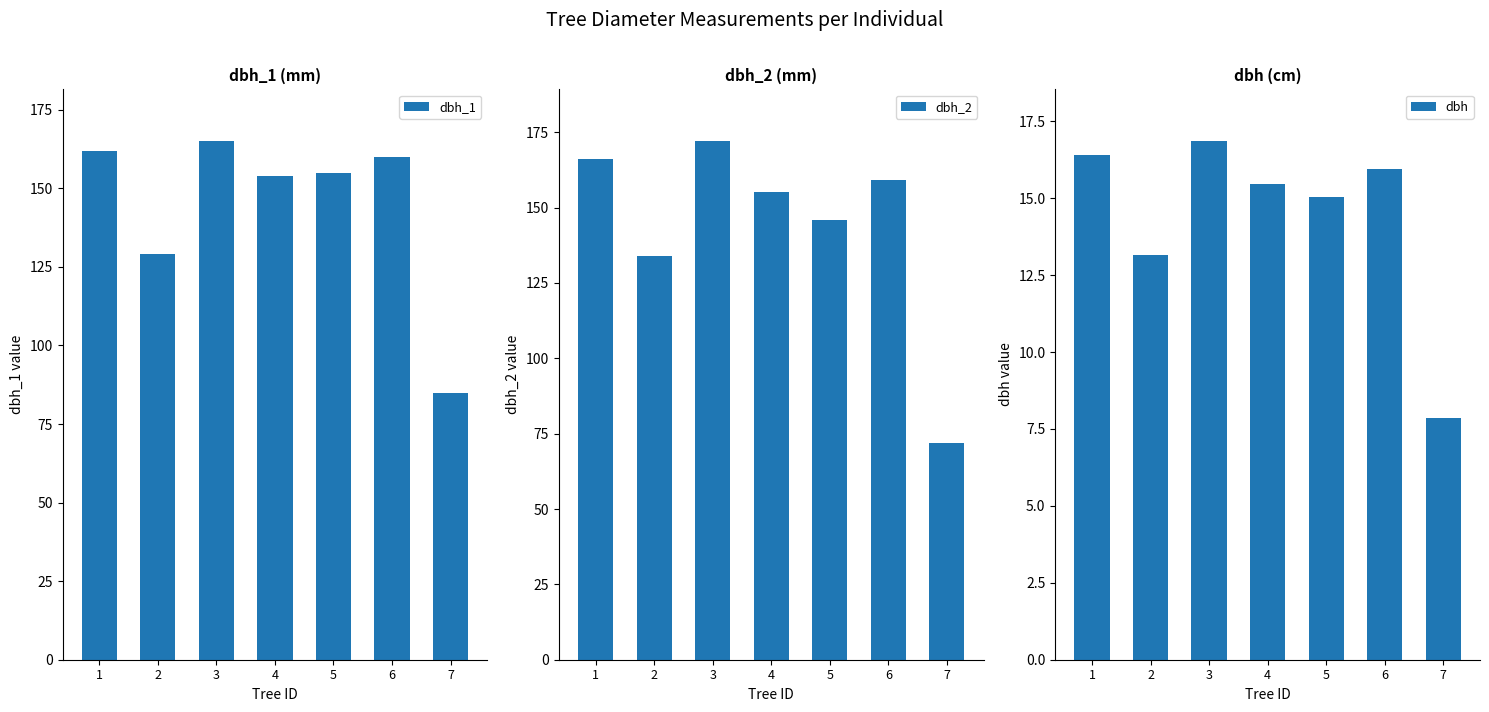

What is the maximum value shown in the chart?

172.0